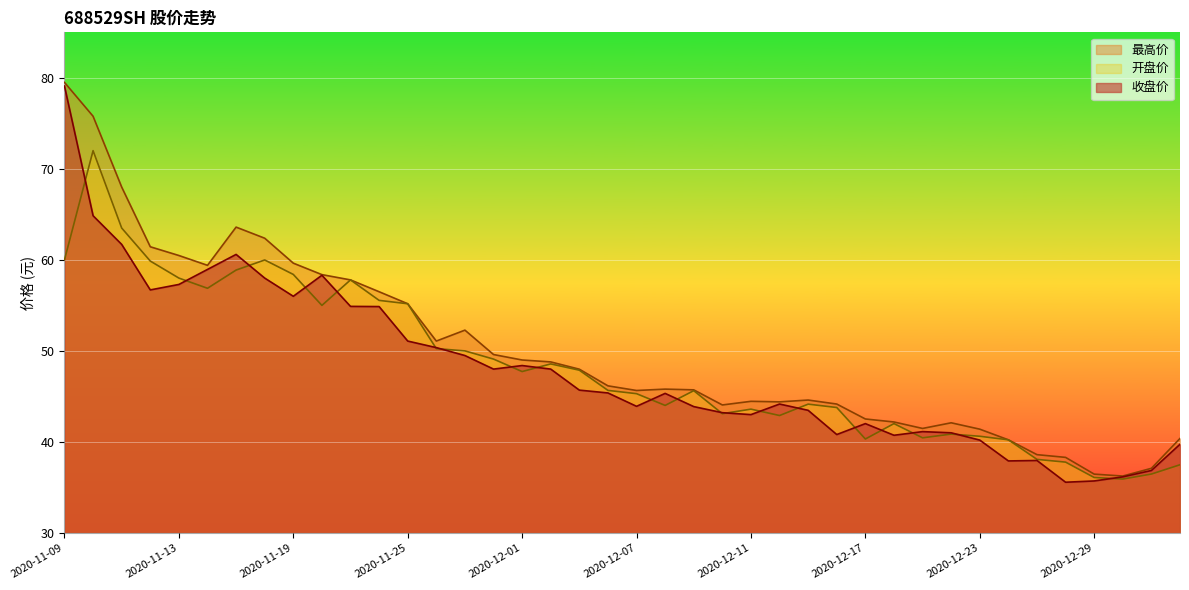

What is the maximum value for 收盘价?

79.1